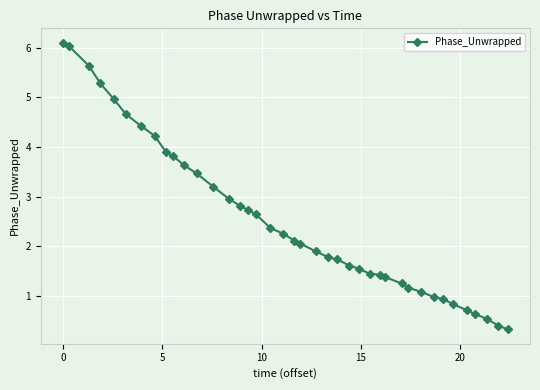

How many lines are shown in the chart?

1